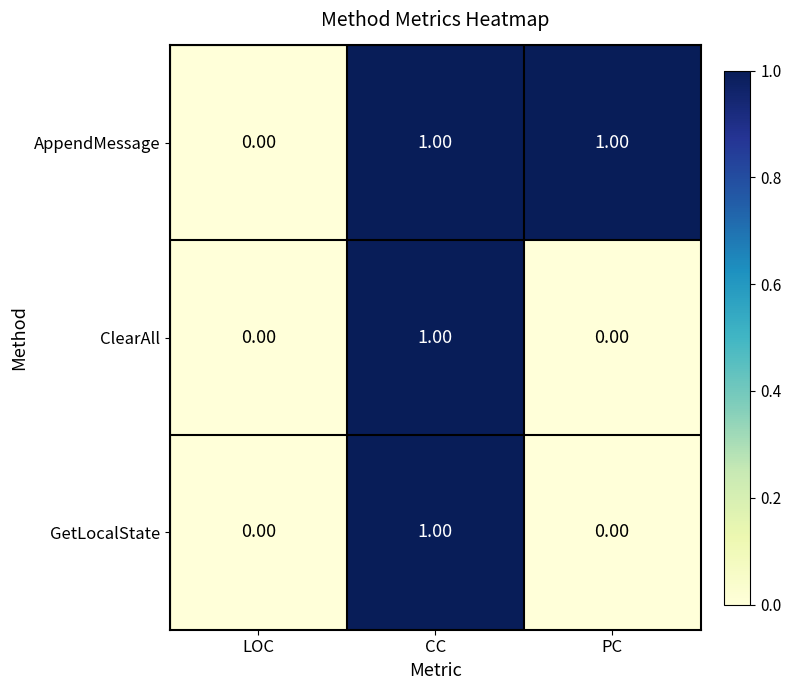

How many data points does each series have?

3